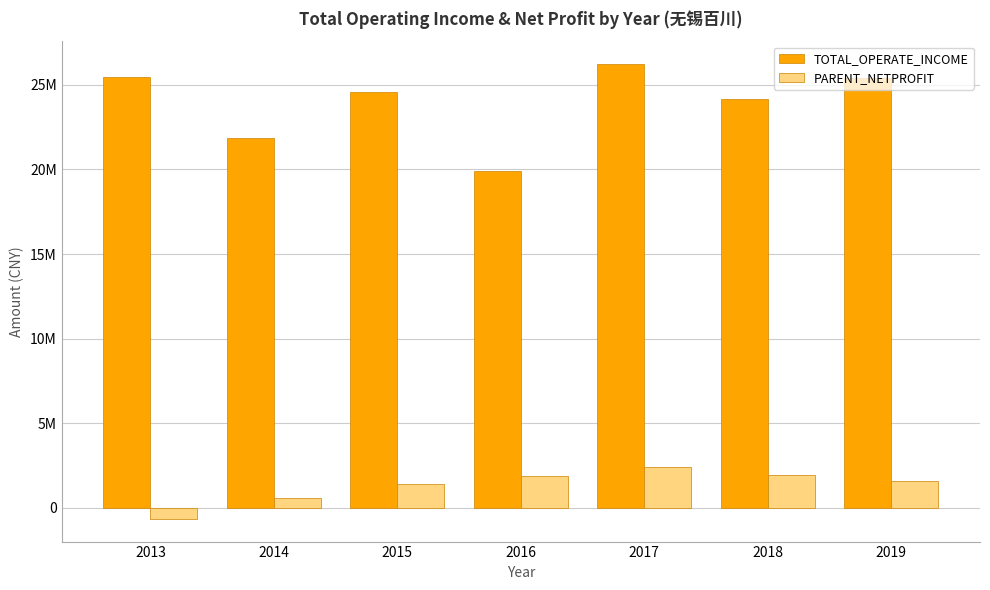

Are the bars grouped side by side (vs. stacked)?

Yes